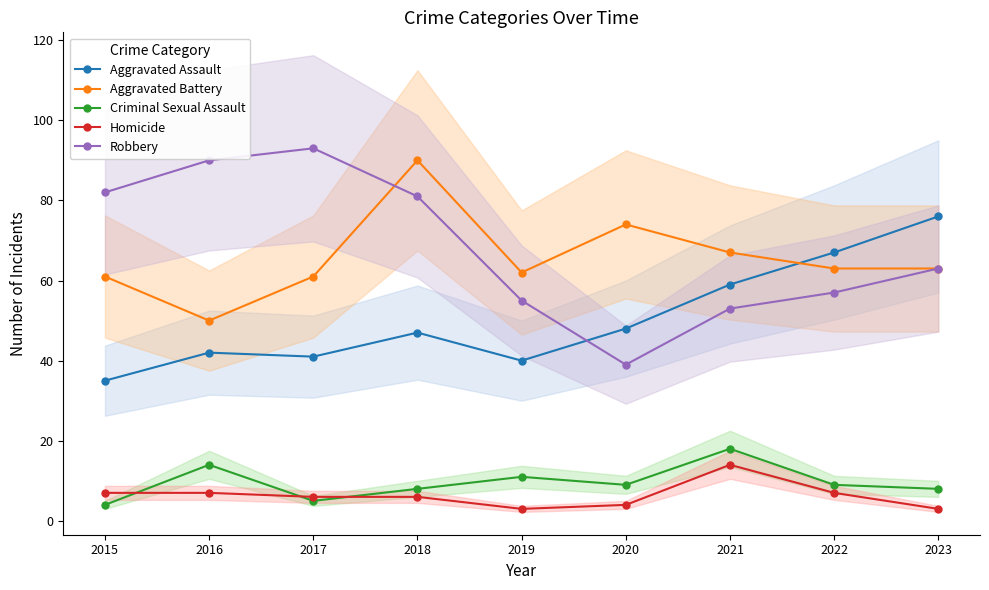

Which series has the largest total across all categories?

Robbery